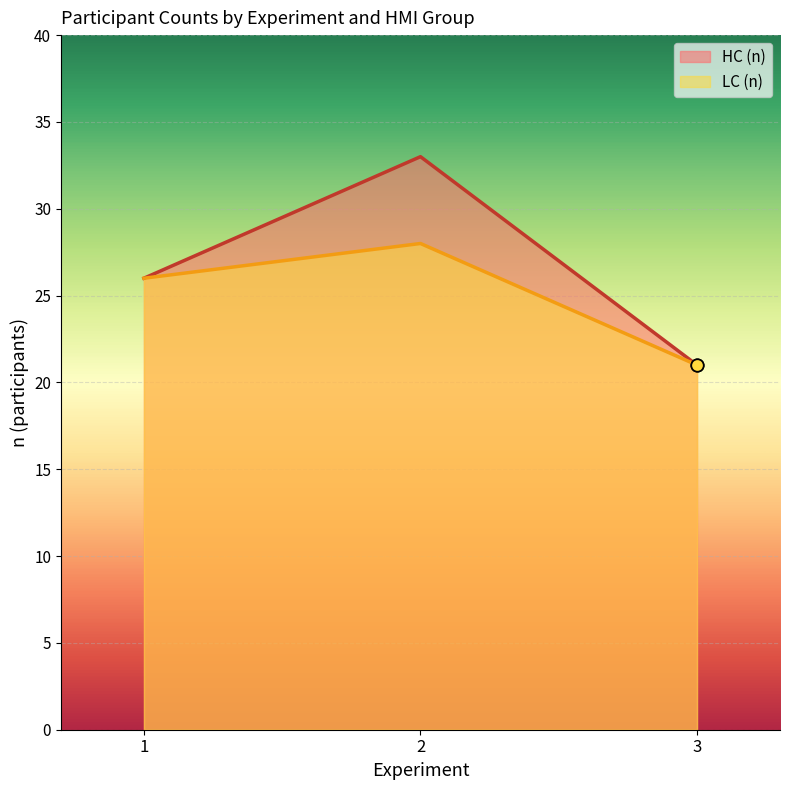

At which category is the sum across all series the highest?

2